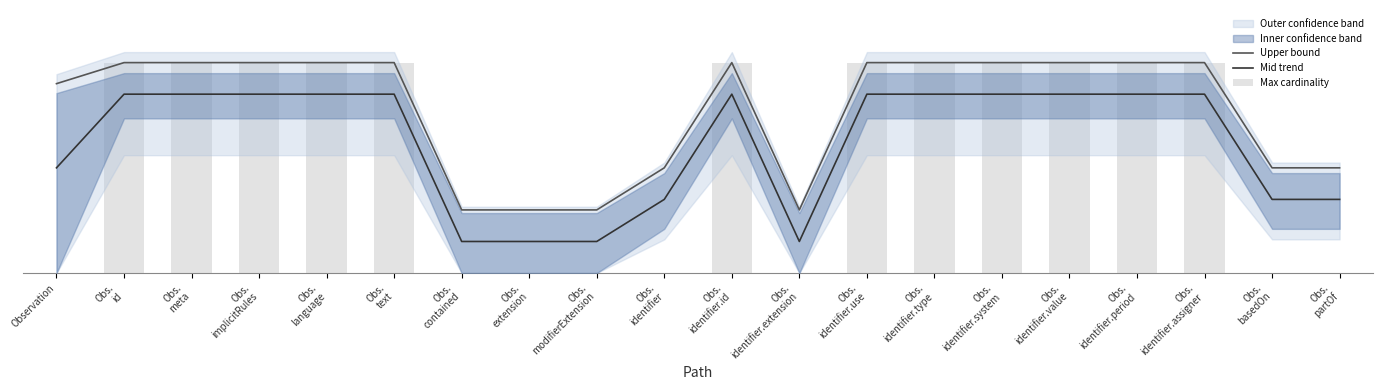

What is the value of the Max cardinality bar at the 4th from the left?

1.0